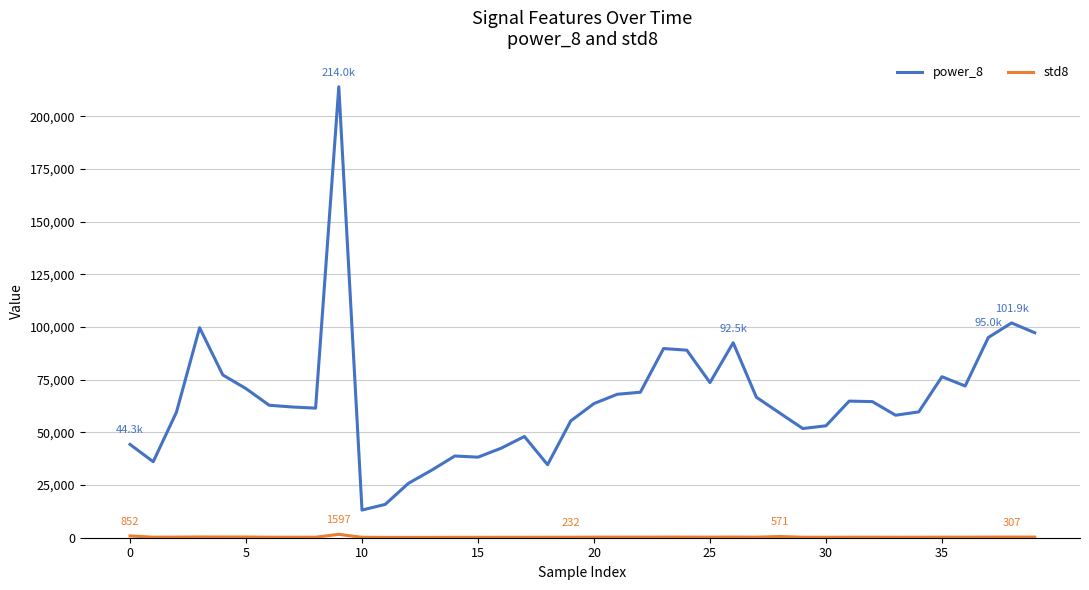

Which series has the largest total across all categories?

power_8